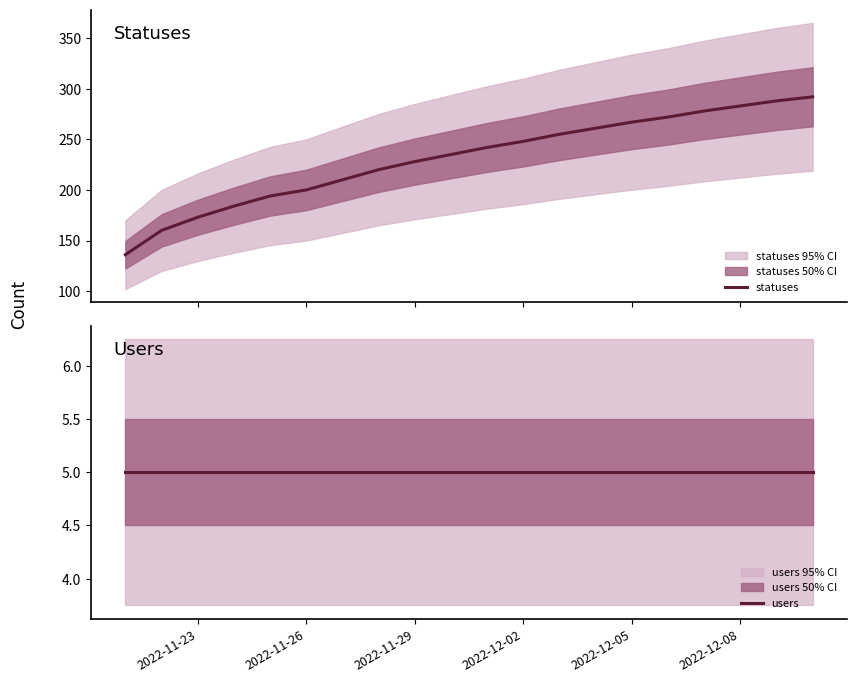

Which series has the largest total across all categories?

statuses